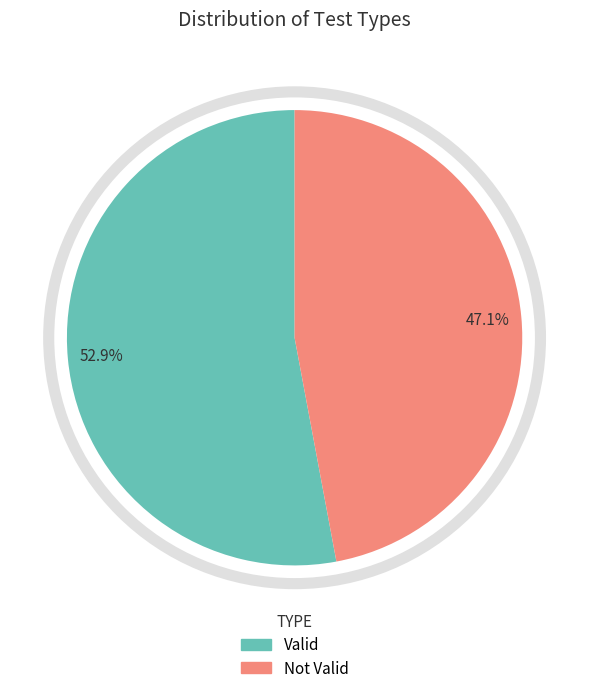

Between Not Valid and Valid, which is larger?

Valid